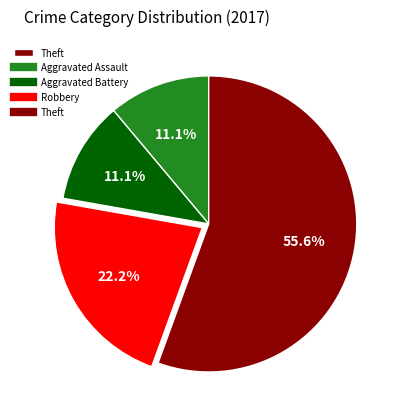

Does any single category account for the majority?

Yes